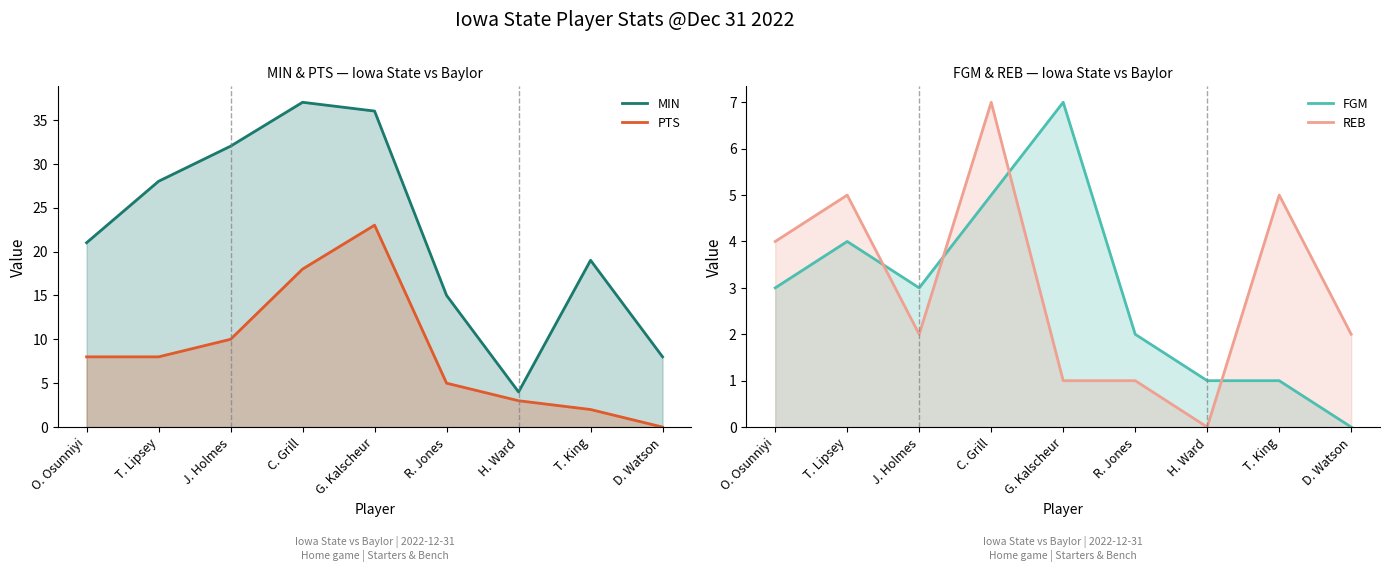

What is the average value of the FGM series?

3